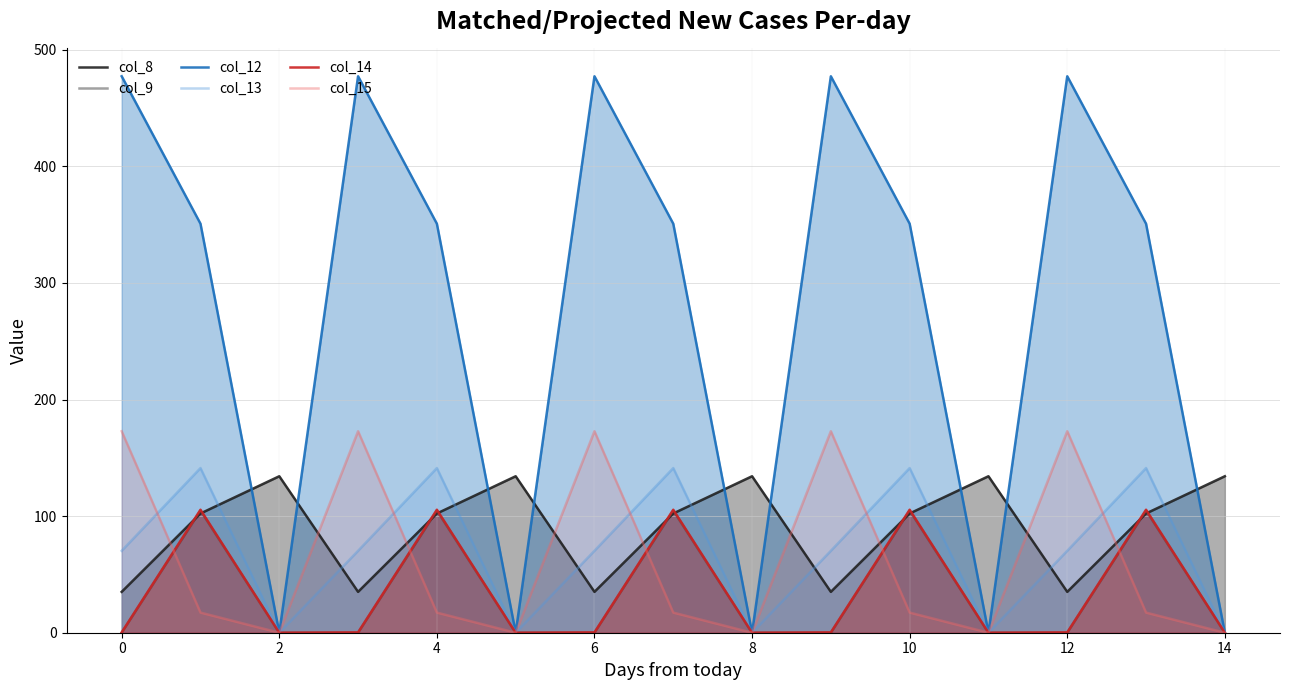

The value of col_9 at 4 is 139.5. True or false?

False